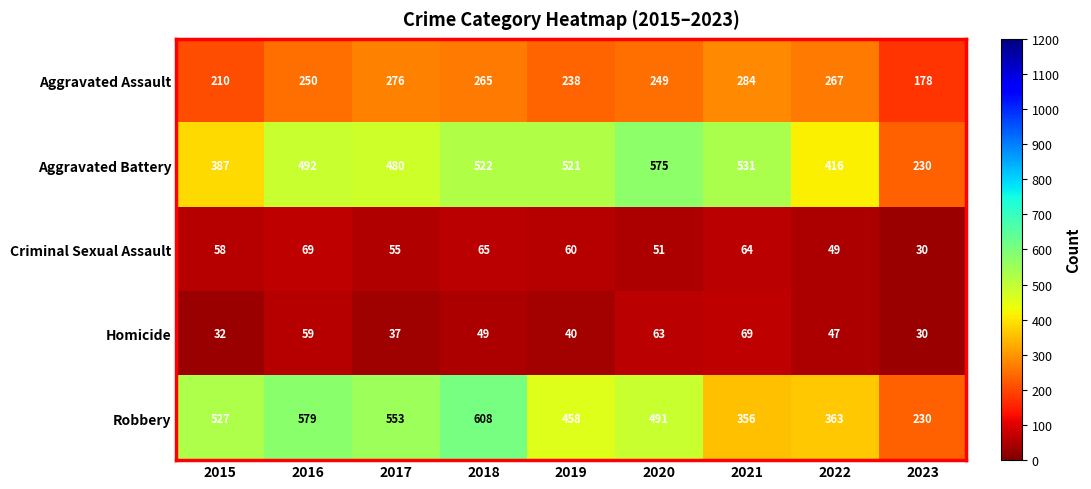

At how many categories does at least one series exceed 131?

9